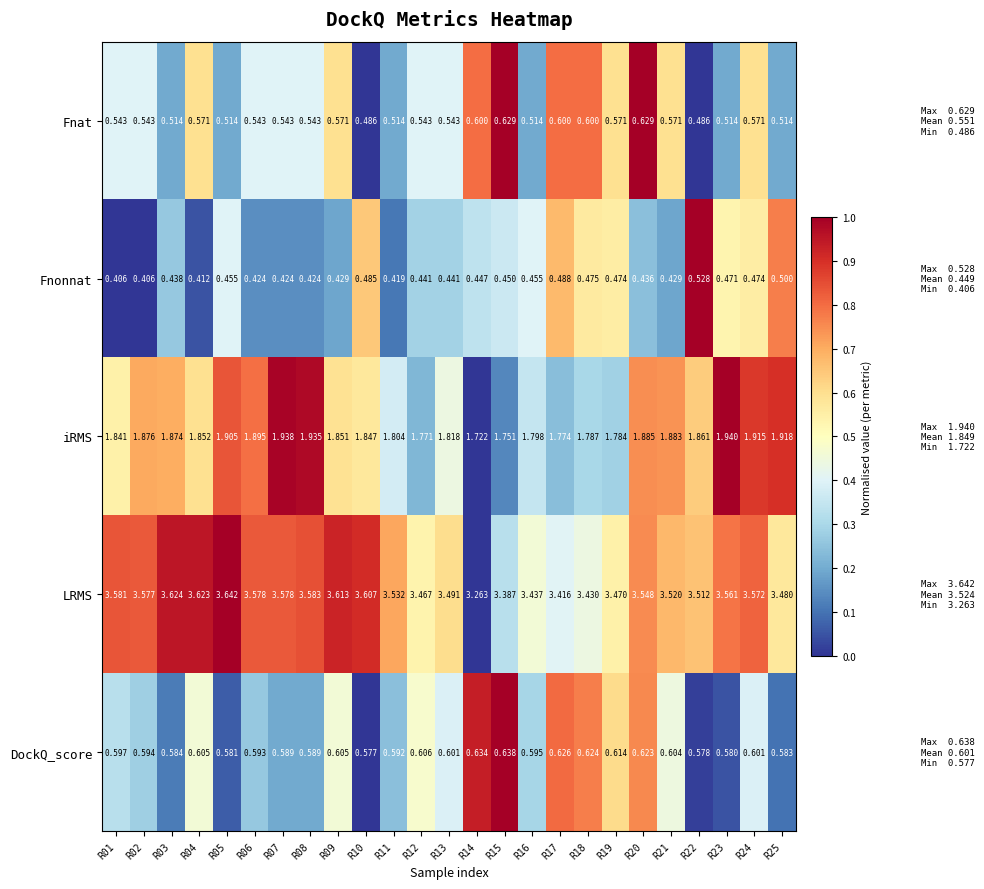

At how many categories does at least one series exceed 0?

25